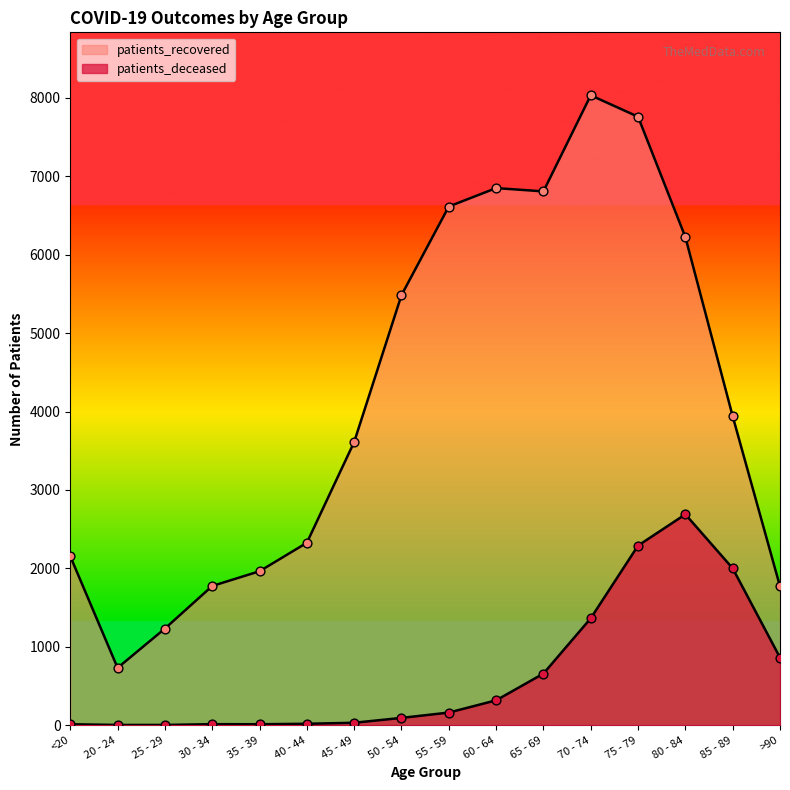

At how many categories does at least one series exceed 2681?

9